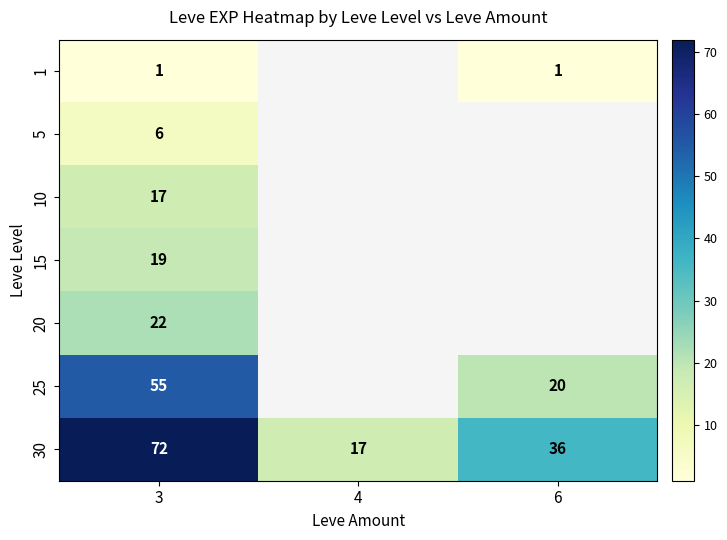

The value of 25 at 3 is 55. True or false?

True